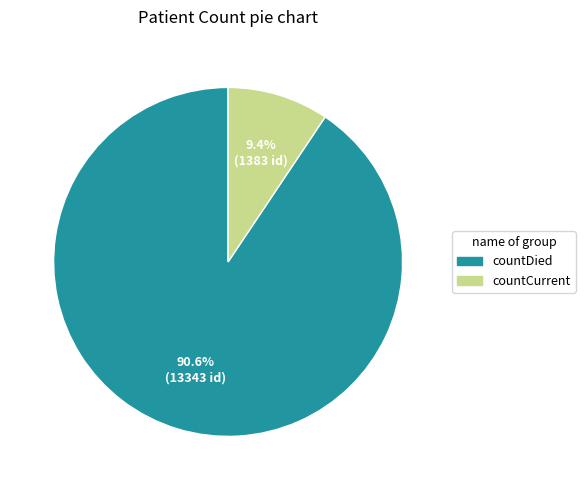

What is the smallest slice in the pie chart?

countCurrent